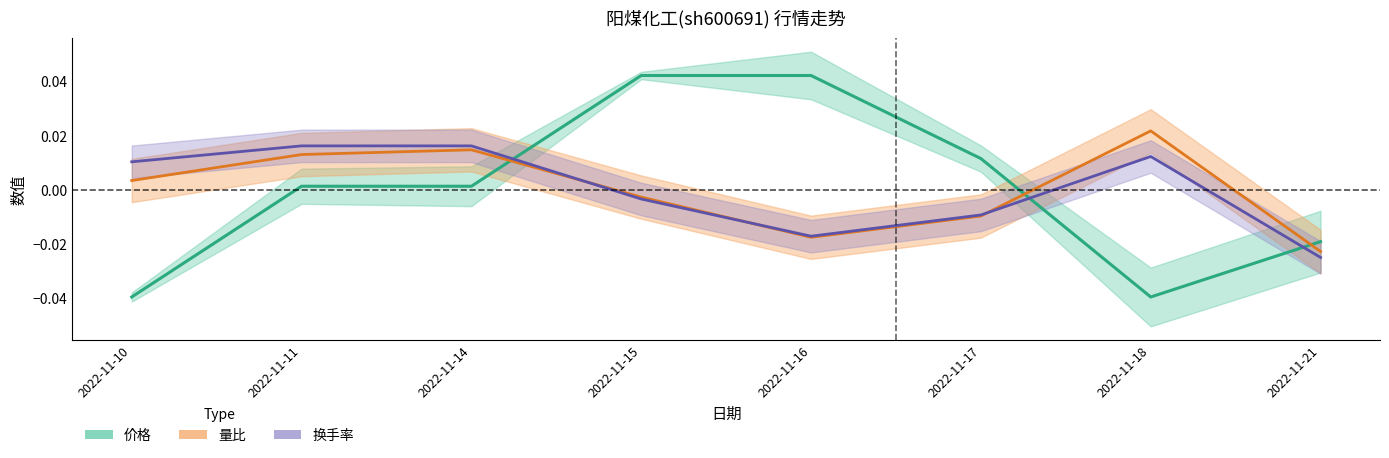

Where is the first local minimum for 换手率?

2022-11-16